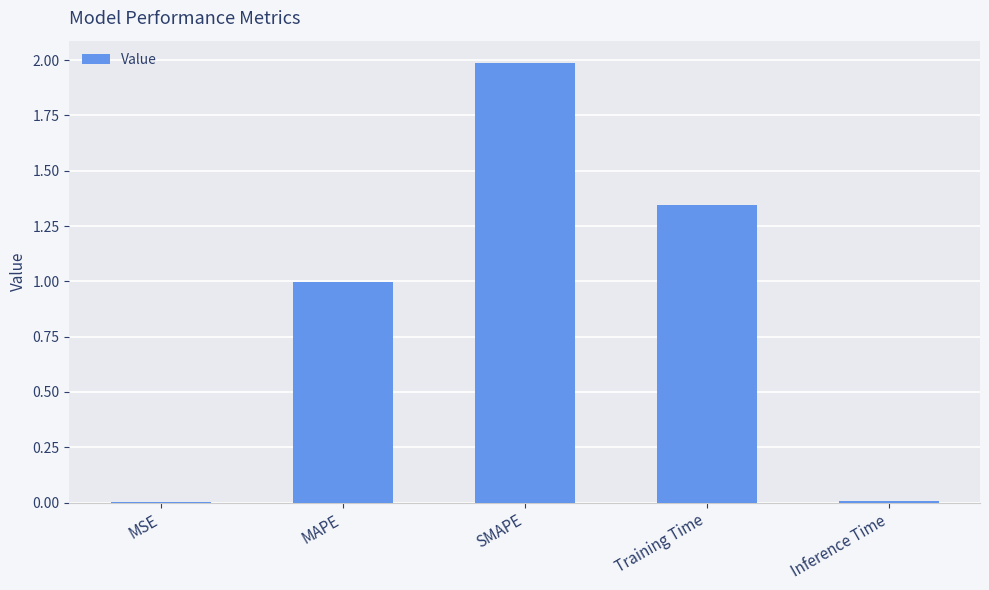

What is the sum of all values?

4.3